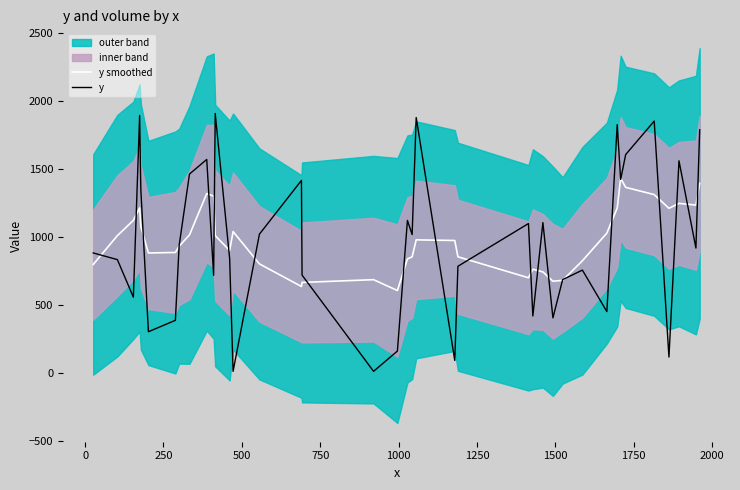

What is the maximum value for y smoothed?

1431.8